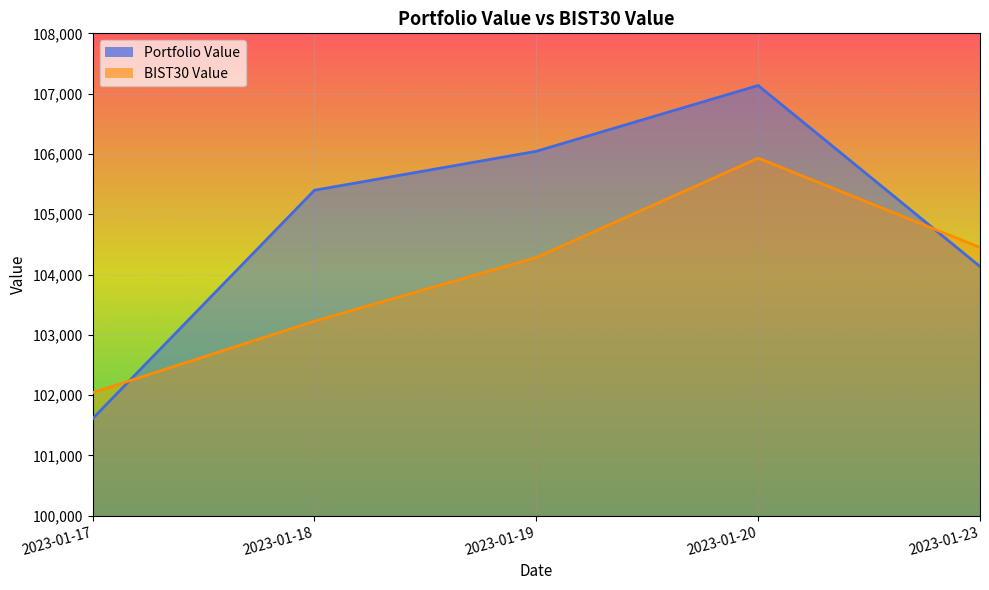

At which label does Portfolio Value reach its minimum?

2023-01-17